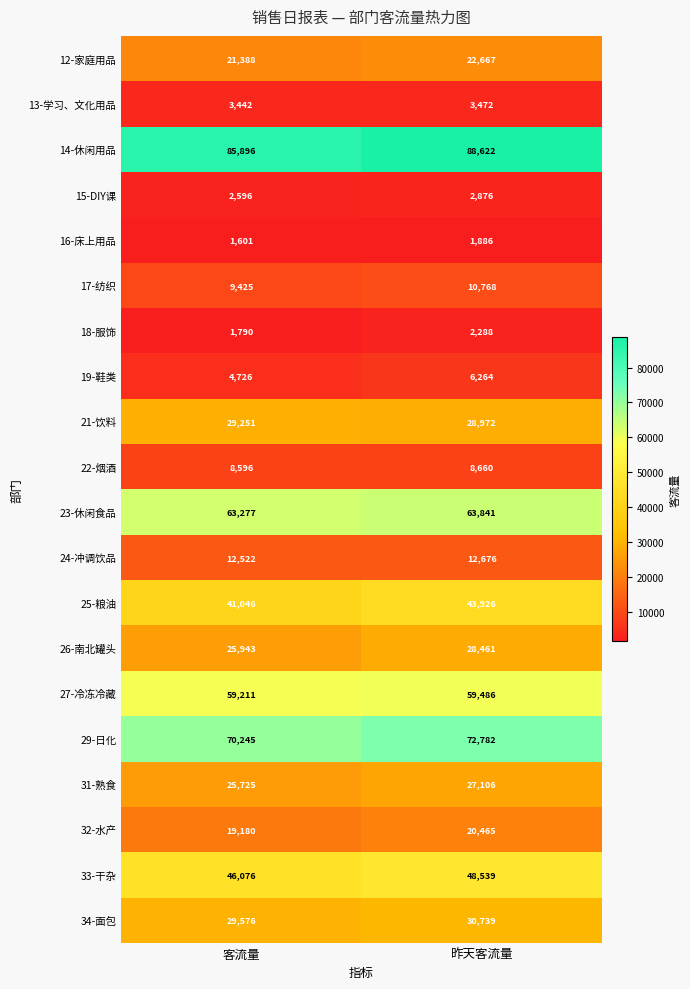

What is the sum of all 17-纺织 values?

20193